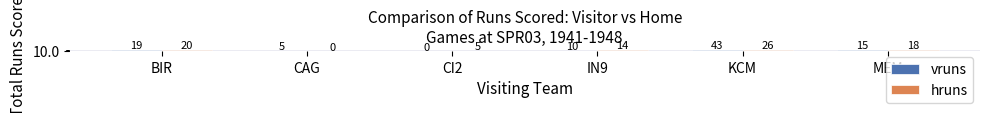

List the labels in order of hruns value, largest first.

KCM, BIR, MEM, IN9, CI2, CAG